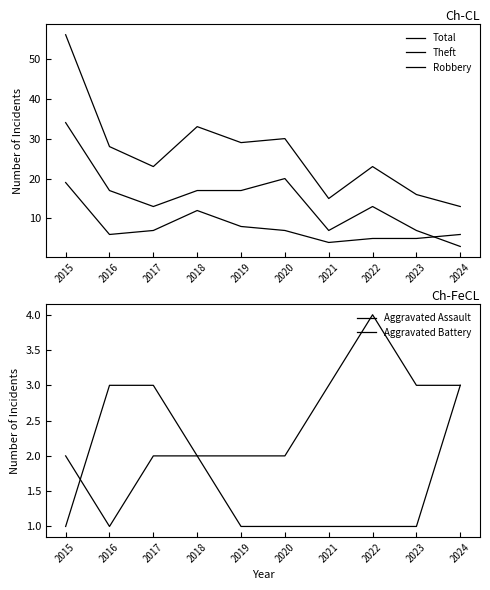

How many data points in Aggravated Battery are less than 3?

4